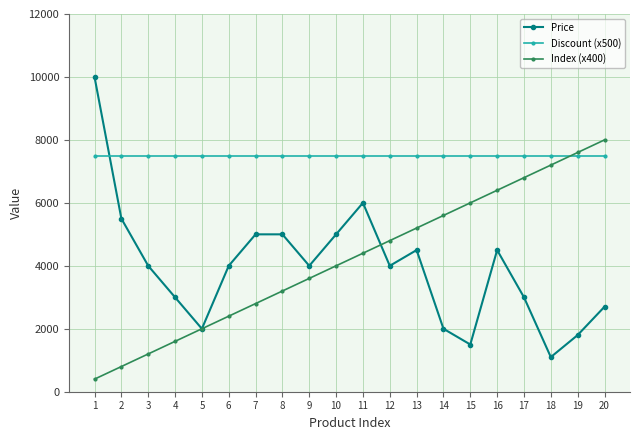

Is the value of Index (x400) at 11 greater than the value of Price at 15?

Yes